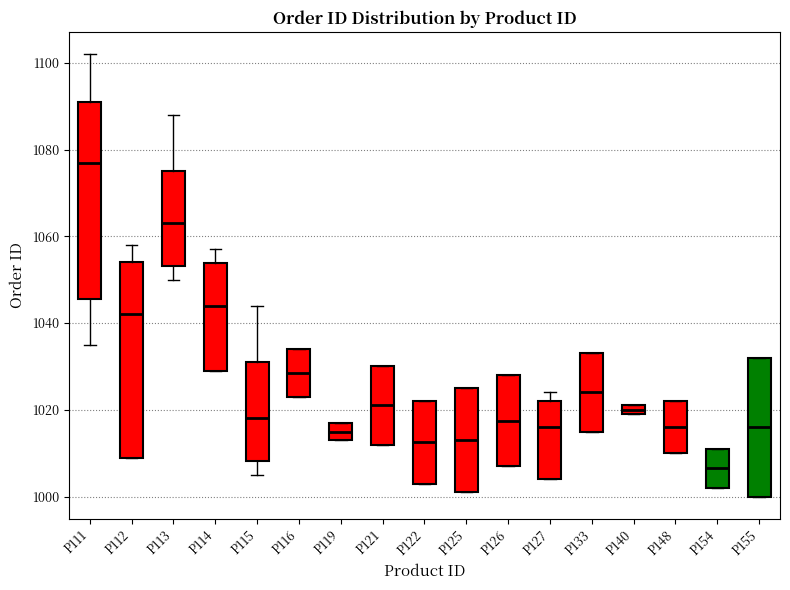

Where does the median line of the box for P155 sit on the y-axis? The values are not printed on the chart, so give them approximately, as read against the axis.

1016